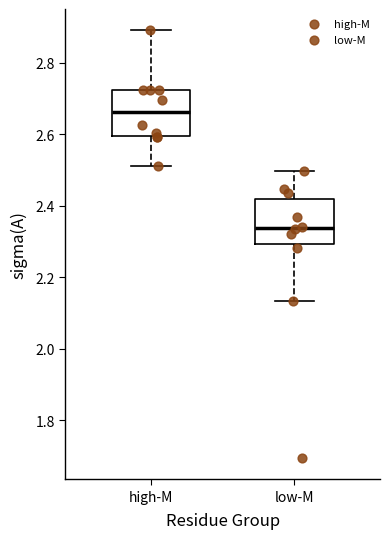

Where does the lower whisker of the box for low-M end on the y-axis? The values are not printed on the chart, so give them approximately, as read against the axis.

2.14